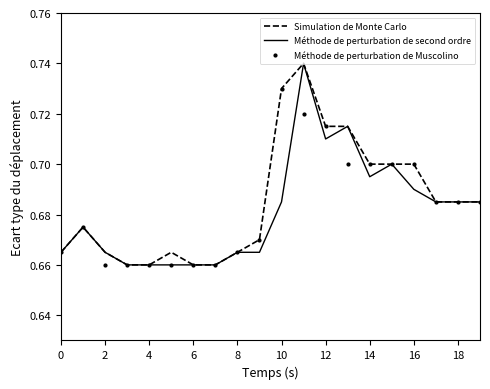

True or false: Méthode de perturbation de Muscolino has more than 0 interior local peaks.

True